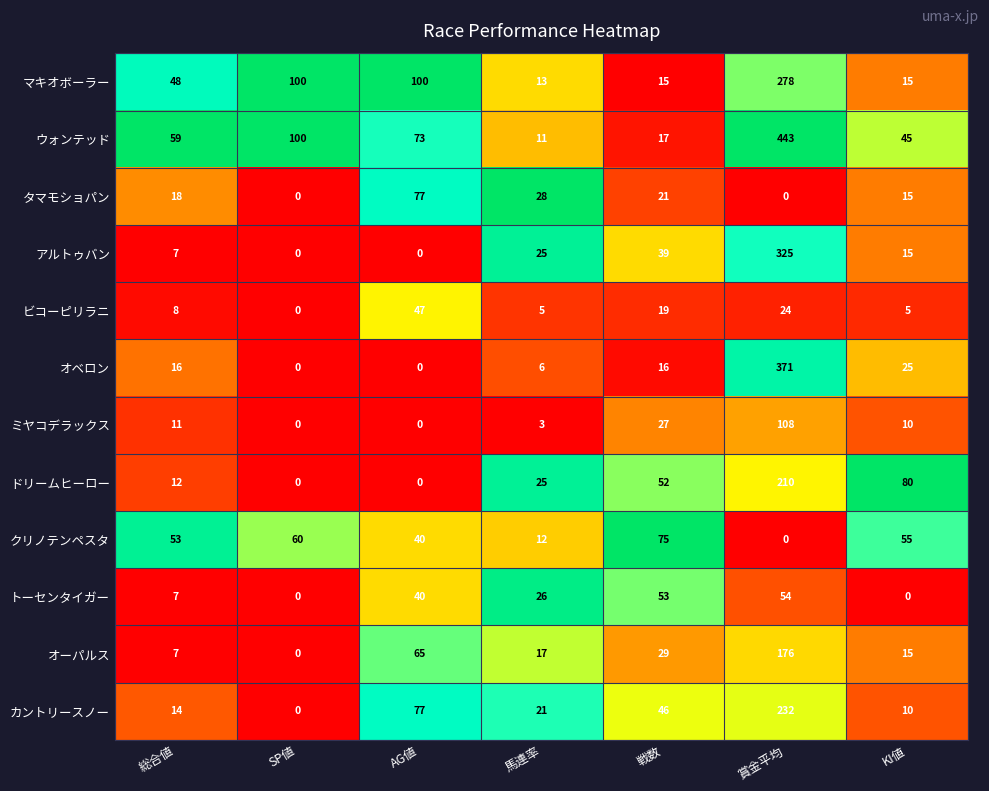

How many data points in ウォンテッド are less than 59?

3